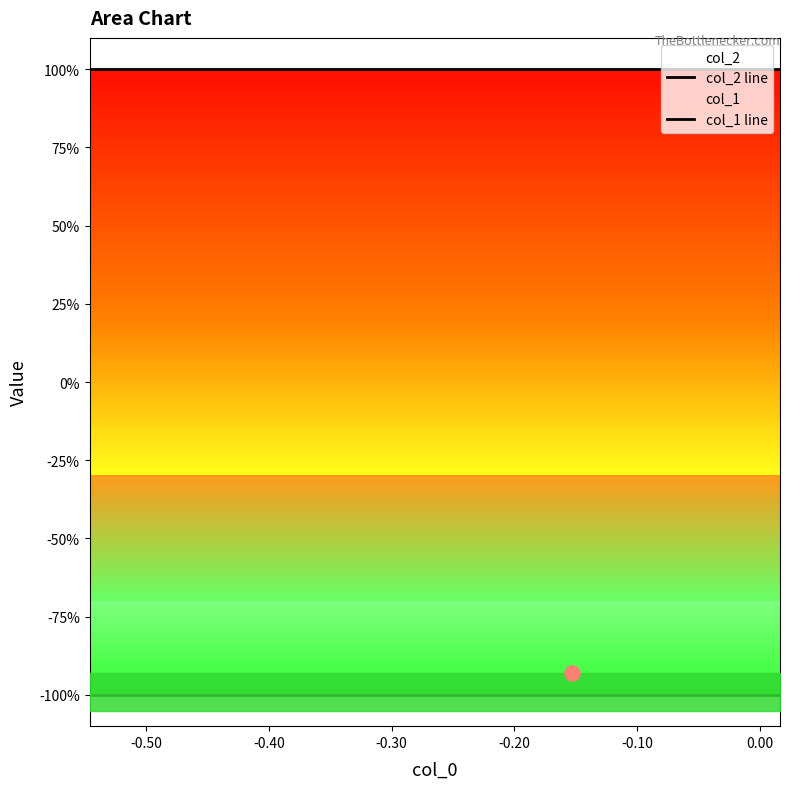

Which series has the largest total across all categories?

col_2 line